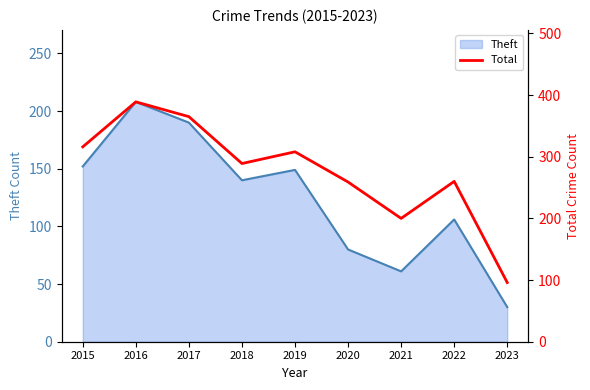

Is it true that the value at 2015 is 316?

True